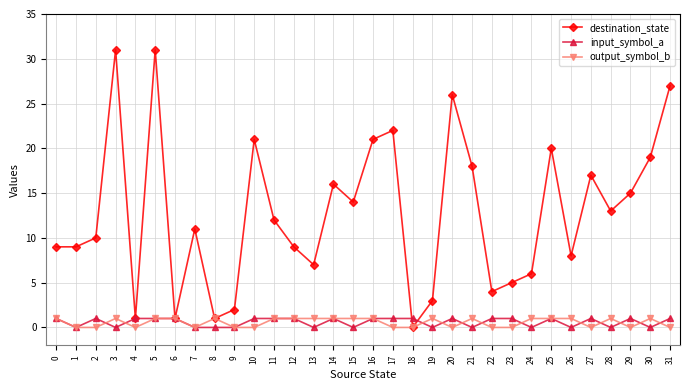

Between 5 and 14, which series saw the biggest shift?

destination_state